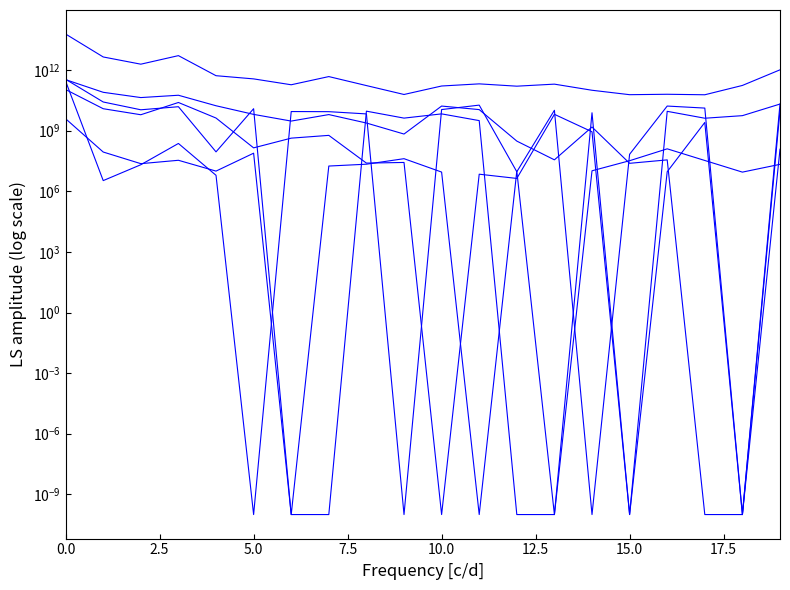

True or false: col_5 and col_1 cross at least once.

False